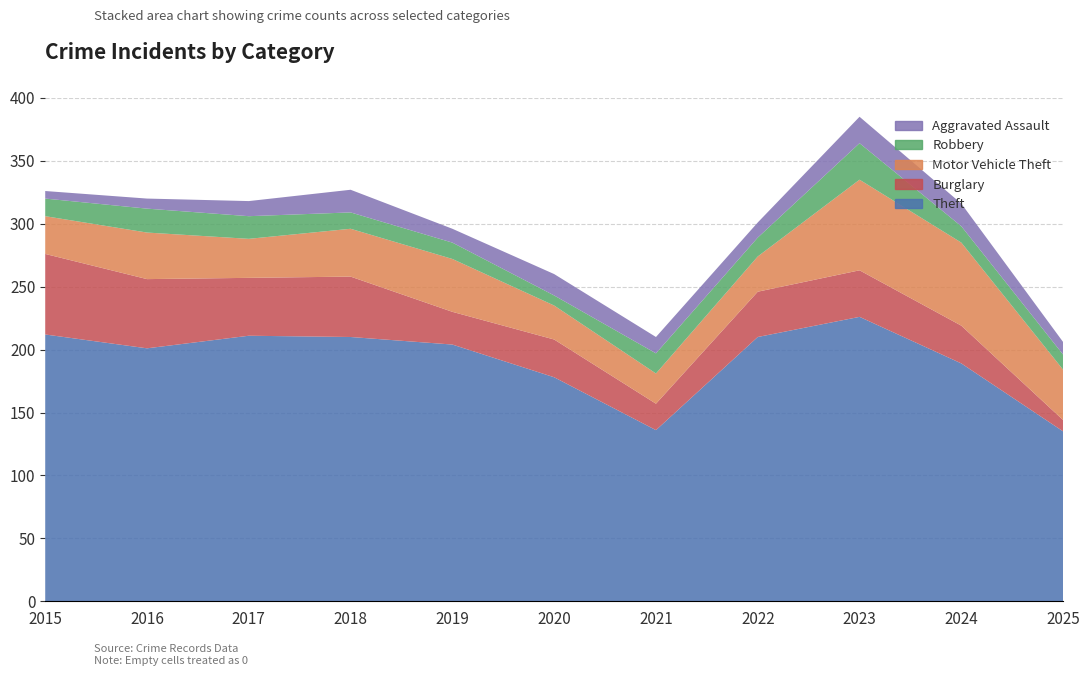

Reading left to right, list all the values displayed in this chart.

Theft: 212	201	211	210	204	178	136	210	226	189	135
Burglary: 64	55	46	48	26	30	21	36	37	30	9
Motor Vehicle Theft: 30	37	31	38	42	27	24	28	72	66	40
Robbery: 14	19	18	13	13	8	16	15	29	13	12
Aggravated Assault: 6	8	12	18	11	17	13	12	21	18	10